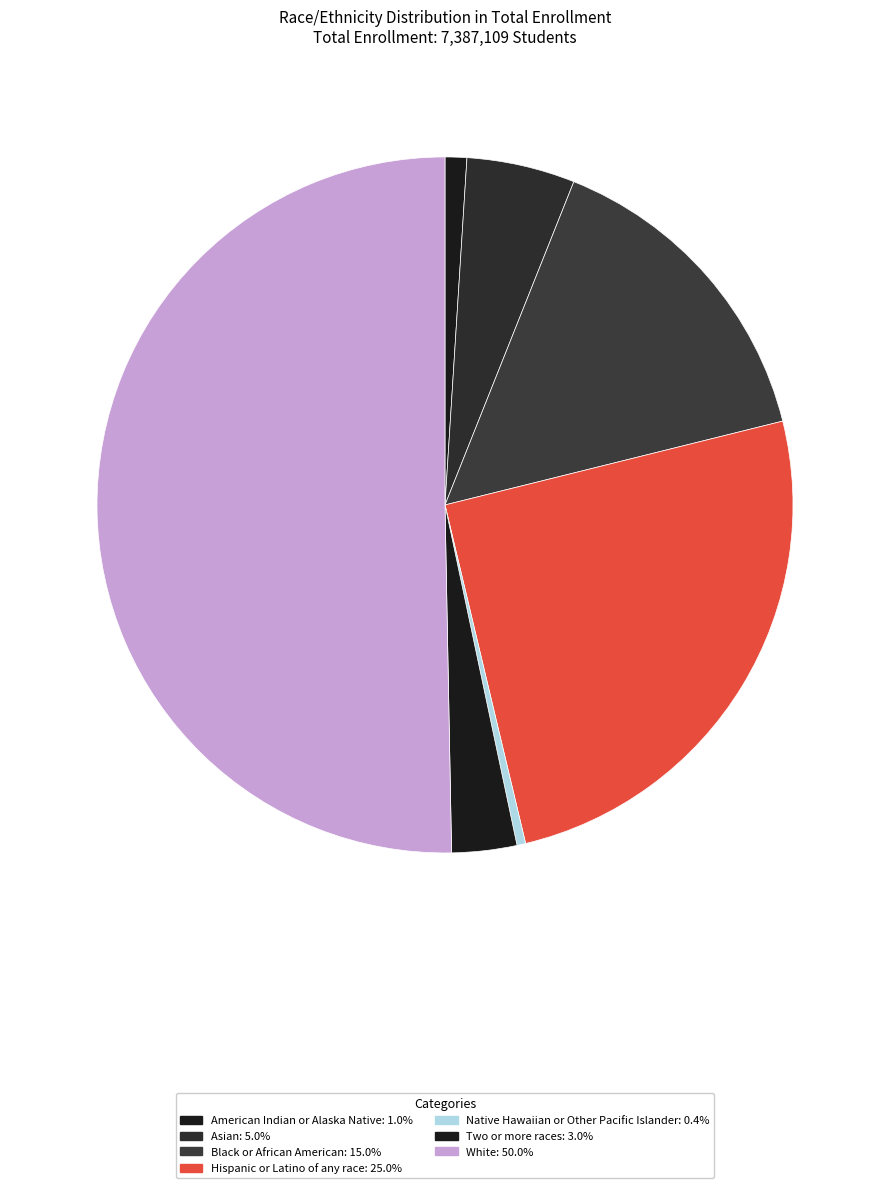

What is the largest slice in the pie chart?

White